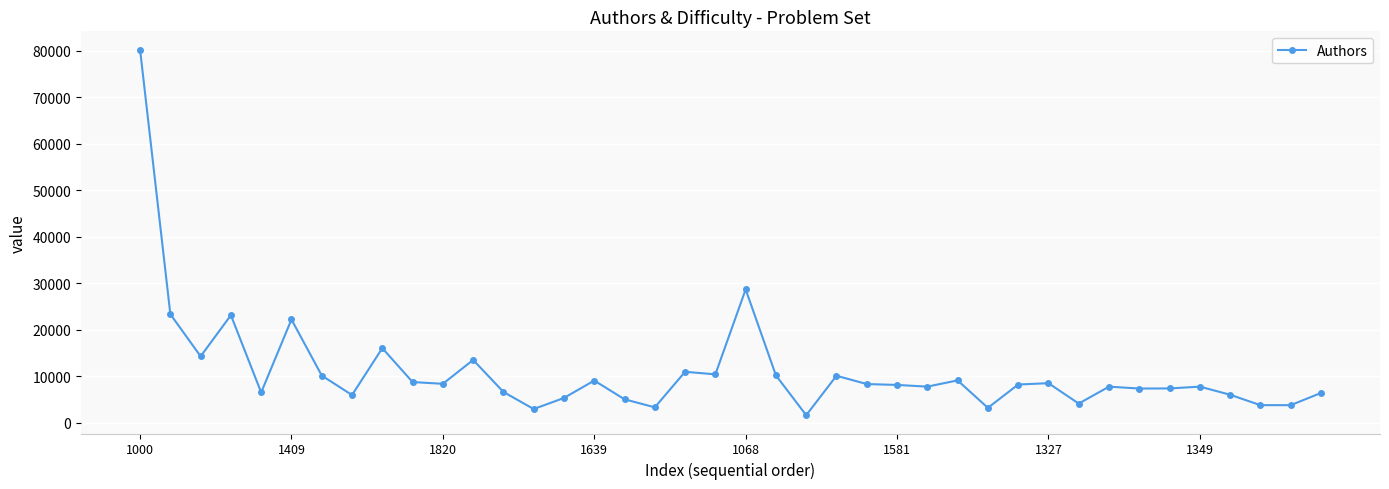

True or false: there are more than 0 points higher than both neighbors.

True